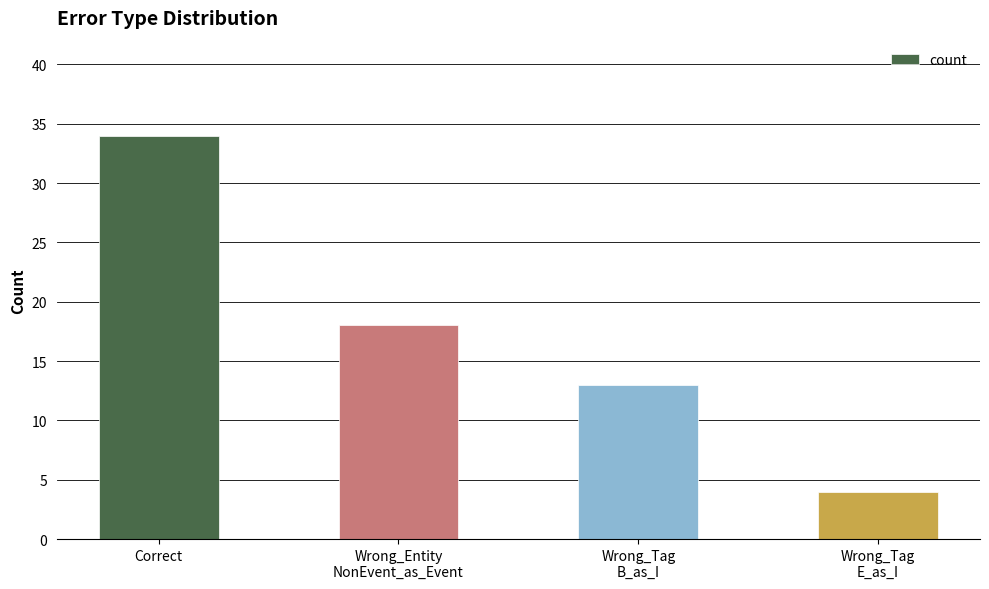

Rank the categories by value from lowest to highest.

Wrong_Tag
E_as_I, Wrong_Tag
B_as_I, Wrong_Entity
NonEvent_as_Event, Correct